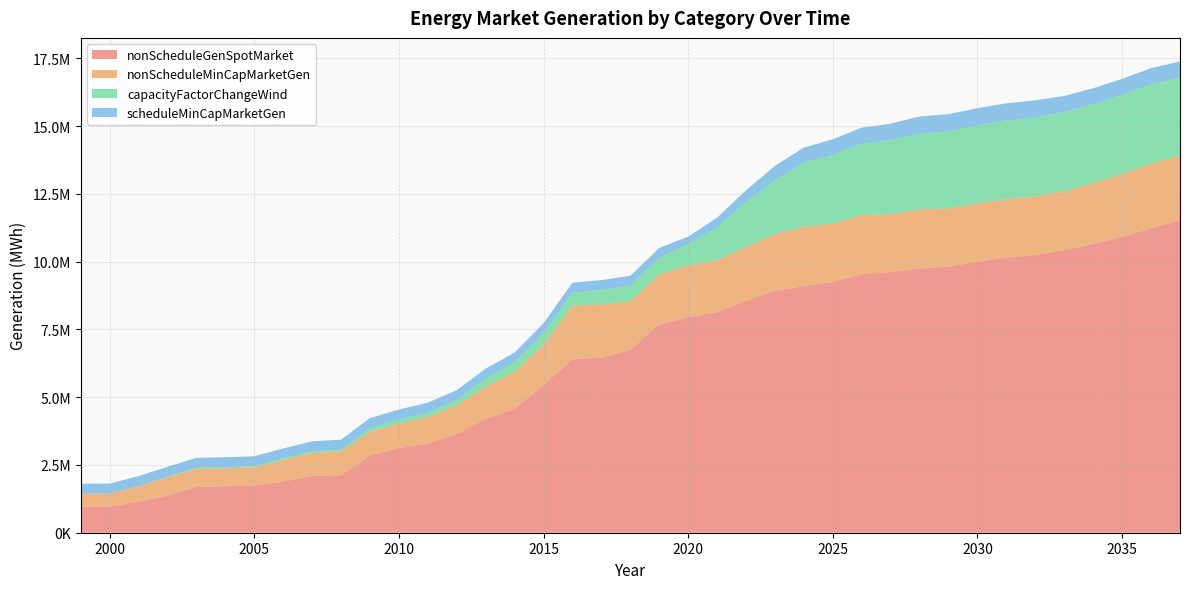

Reading left to right, what are all the values shown in this chart?

nonScheduleGenSpotMarket: 960843.3	963475.8	1145830.7	1375130.6	1687983.0	1712759.5	1738483.9	1889271.8	2090650.1	2124272.5	2855808.6	3126025.7	3293600.2	3649990.6	4198847.5	4574499.6	5442838.2	6398890.7	6461274.0	6744096.8	7696090.5	7949243.5	8135657.9	8552485.2	8925204.1	9101153.7	9256294.5	9536791.5	9615707.4	9750467.9	9818561.0	9994972.4	10152164.1	10240829.6	10424907.4	10647241.4	10922878.5	11235712.3	11527192.3
nonScheduleMinCapMarketGen: 483800.7	485126.2	576111.4	676298.5	666040.9	661537.3	671857.7	803829.3	851612.9	877345.2	872156.3	887976.0	975594.9	1053819.3	1189564.5	1361041.0	1496768.0	1983533.2	1953574.0	1796520.9	1839439.0	1905626.9	1919651.1	1994121.6	2093761.9	2189740.8	2142543.4	2183218.2	2136776.7	2179019.0	2144855.9	2150287.9	2151761.4	2162463.6	2182916.3	2243535.8	2312471.5	2388045.1	2381908.4
capacityFactorChangeWind: 0.0	0.0	5486.1	15687.3	47145.8	47274.9	47526.0	51996.8	67328.4	67480.4	141649.6	165221.8	167603.6	191793.5	302846.9	348144.5	425552.9	476504.9	539650.0	576487.8	607307.9	793013.0	1204785.1	1651354.5	1988732.7	2365047.6	2540830.4	2633021.0	2724957.2	2803074.1	2847495.5	2883833.0	2902987.4	2914890.1	2910256.4	2910199.4	2911171.2	2916261.6	2881054.1
scheduleMinCapMarketGen: 362093.6	363085.6	362093.6	362093.6	362093.6	363085.6	362093.6	362093.6	362093.5	363071.1	362071.9	362121.2	360744.9	364365.5	362884.9	361280.4	363500.8	363404.7	364313.2	362828.2	360819.1	273743.8	362111.1	437964.6	526034.8	551290.2	574487.4	591465.8	611746.1	622950.9	630566.7	633092.8	632408.8	633952.3	595212.6	594148.4	597603.3	597628.5	594625.6